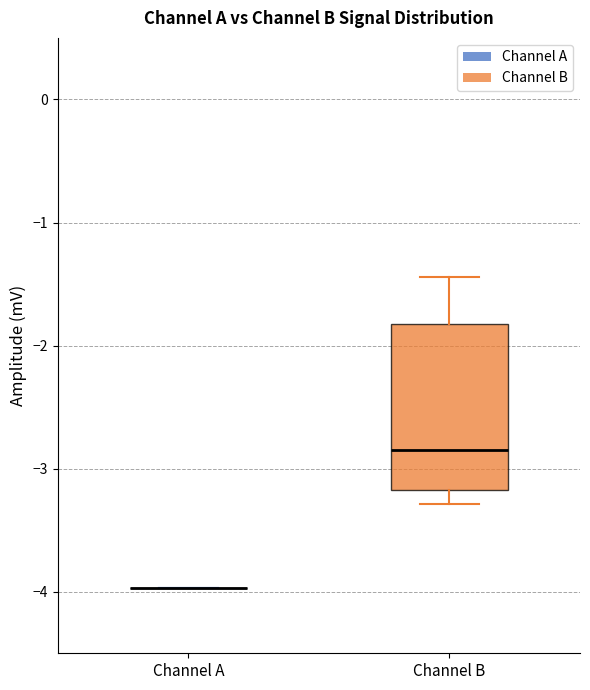

Comparing the boxes themselves (not the whiskers), which one is the tallest?

Channel B